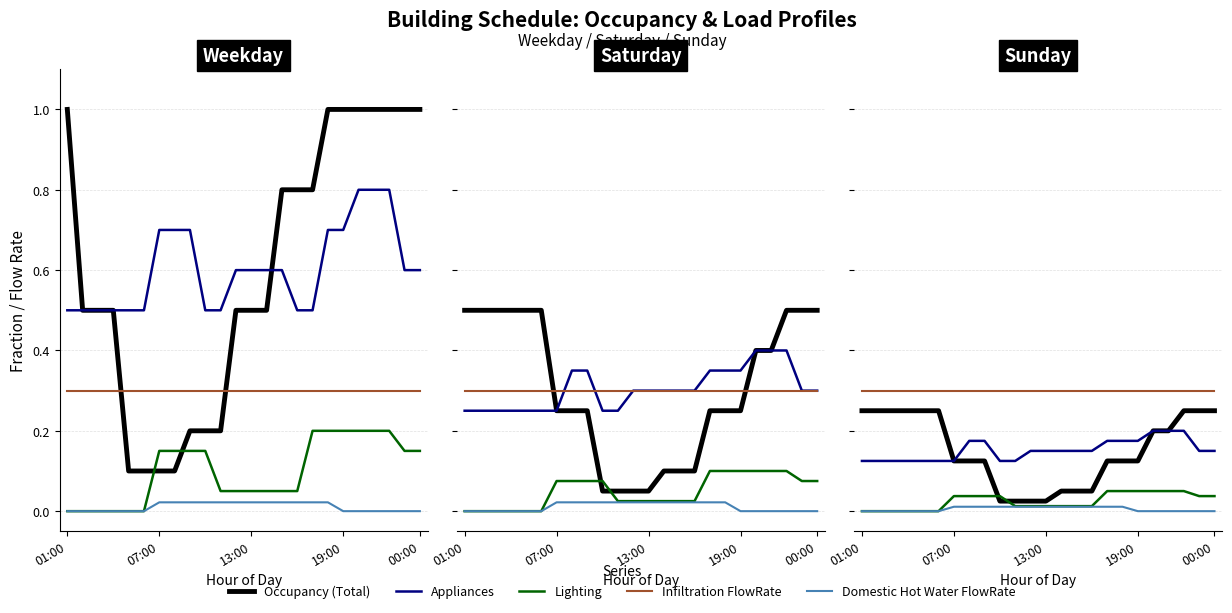

At how many categories does at least one series exceed 0?

24